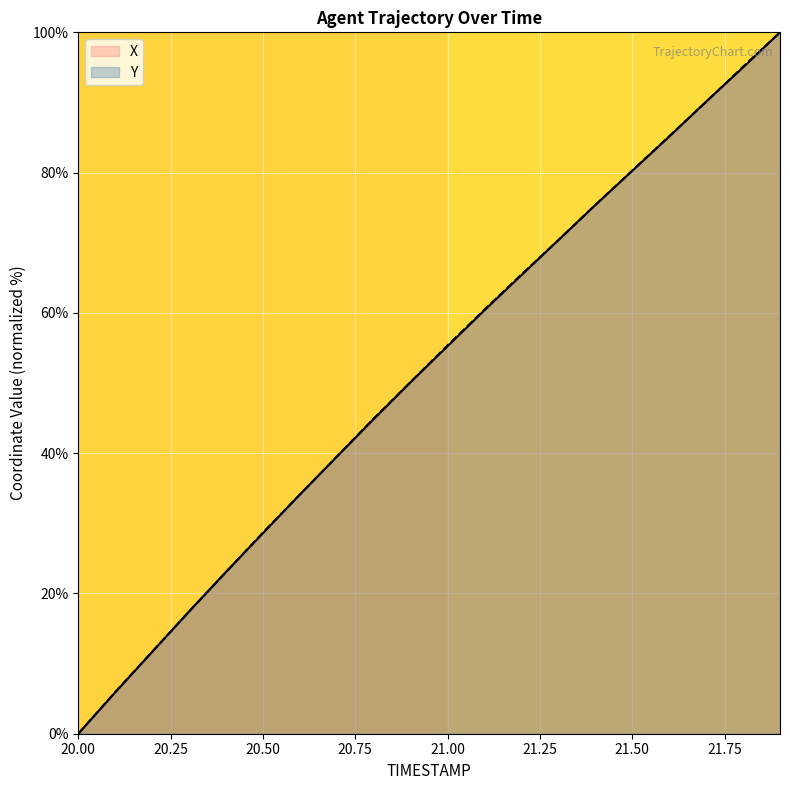

What is the value of the Y point at the 4th from the left?

17.4